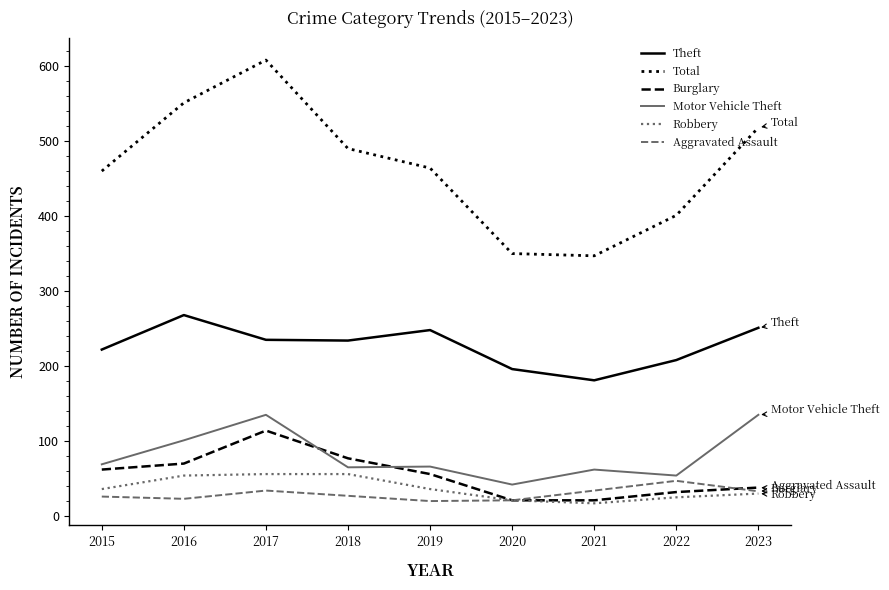

Which series has the widest spread of values?

Total